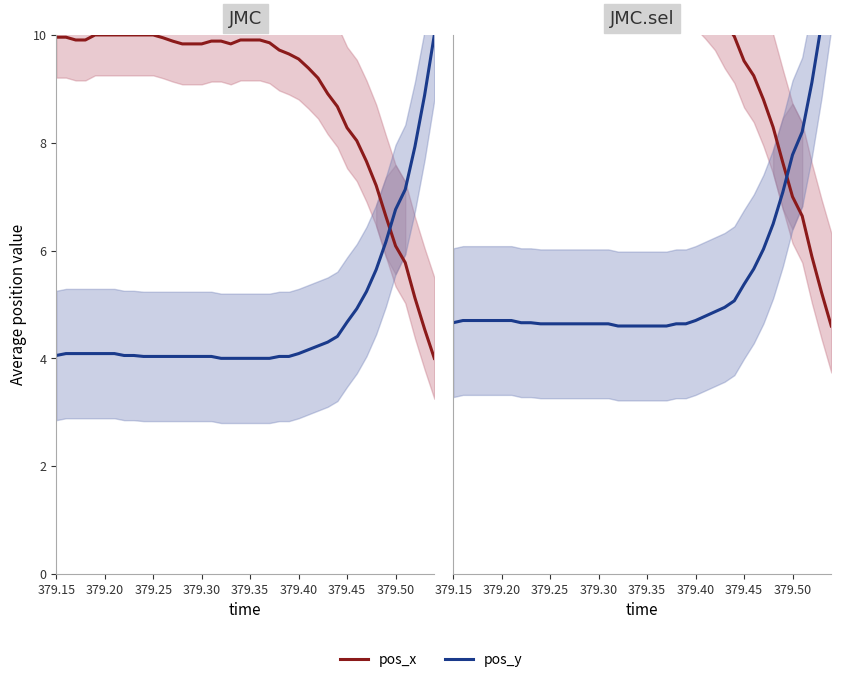

Which series ends up on top after the final intersection of pos_y and pos_x?

pos_y